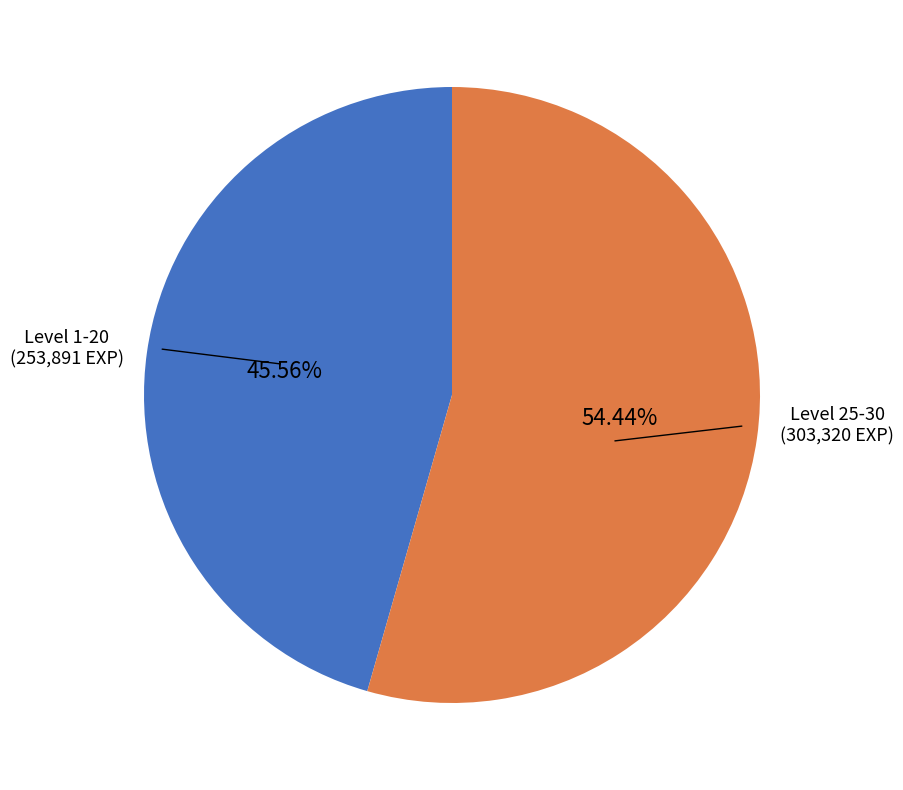

To the nearest percent, what is the difference between the largest and smallest slice percentages?

9%